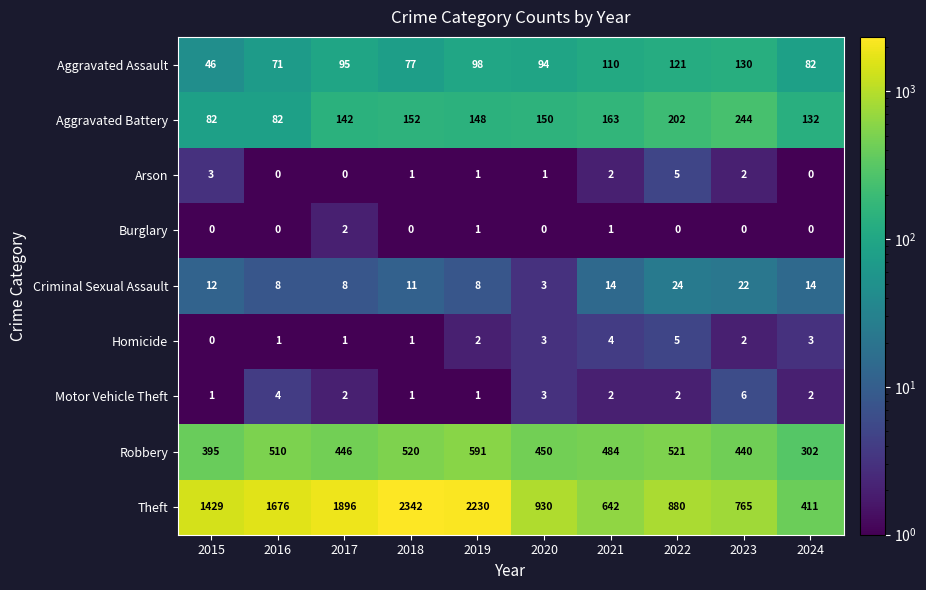

Which series changed the most between 2017 and 2020?

Theft